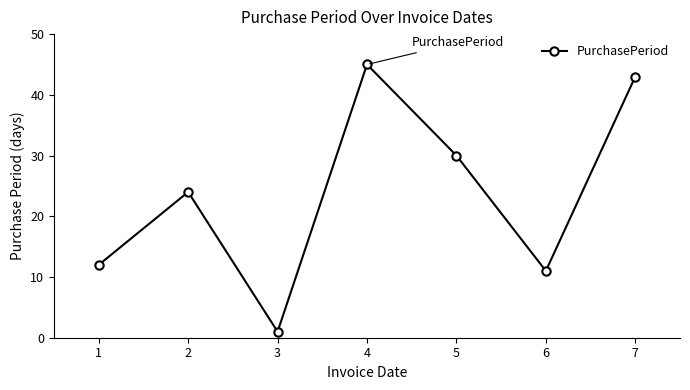

Does the chart display data point markers on the line(s)?

Yes